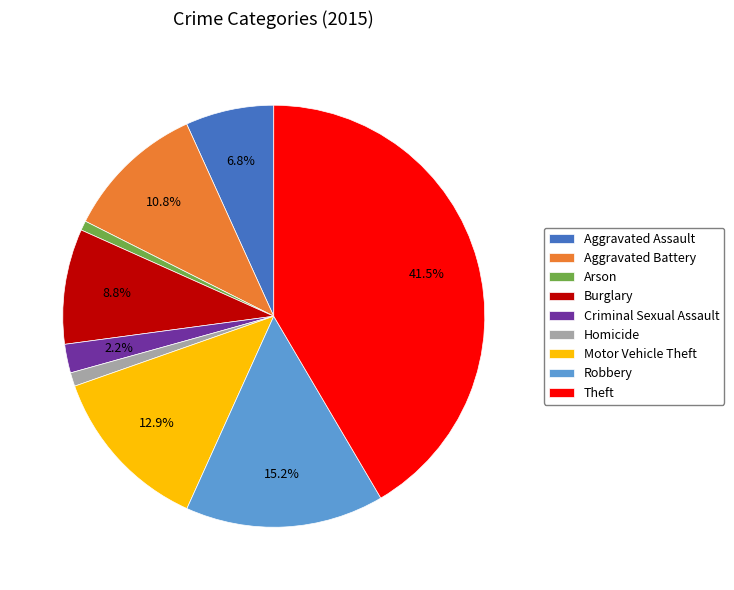

To the nearest percent, what is the combined percentage of Robbery and Criminal Sexual Assault?

17%